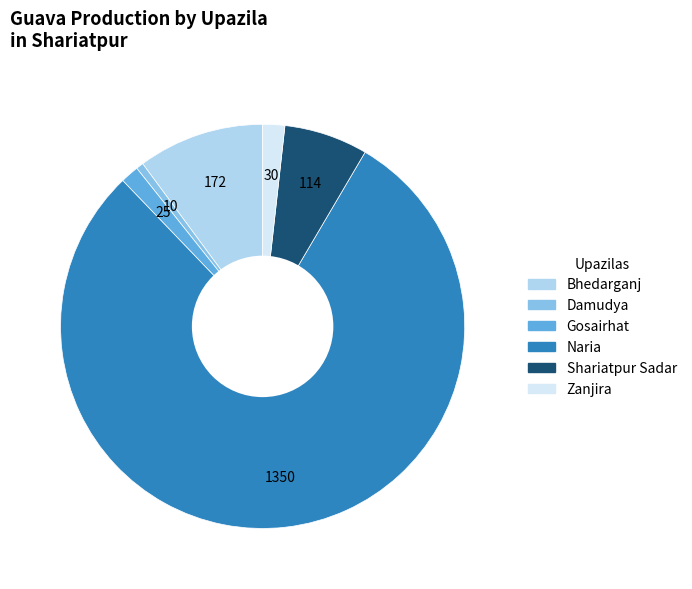

Is Naria the majority of the pie?

Yes